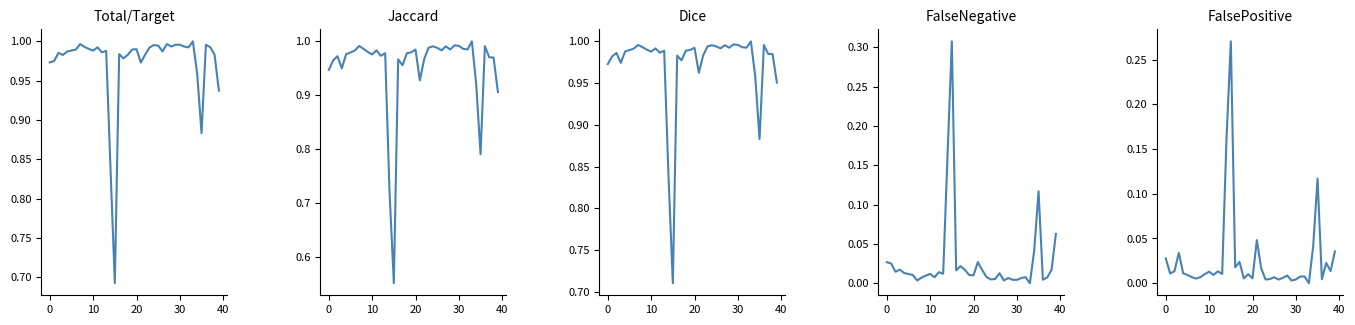

What is the difference between the maximum and minimum values in the Dice series?

0.3